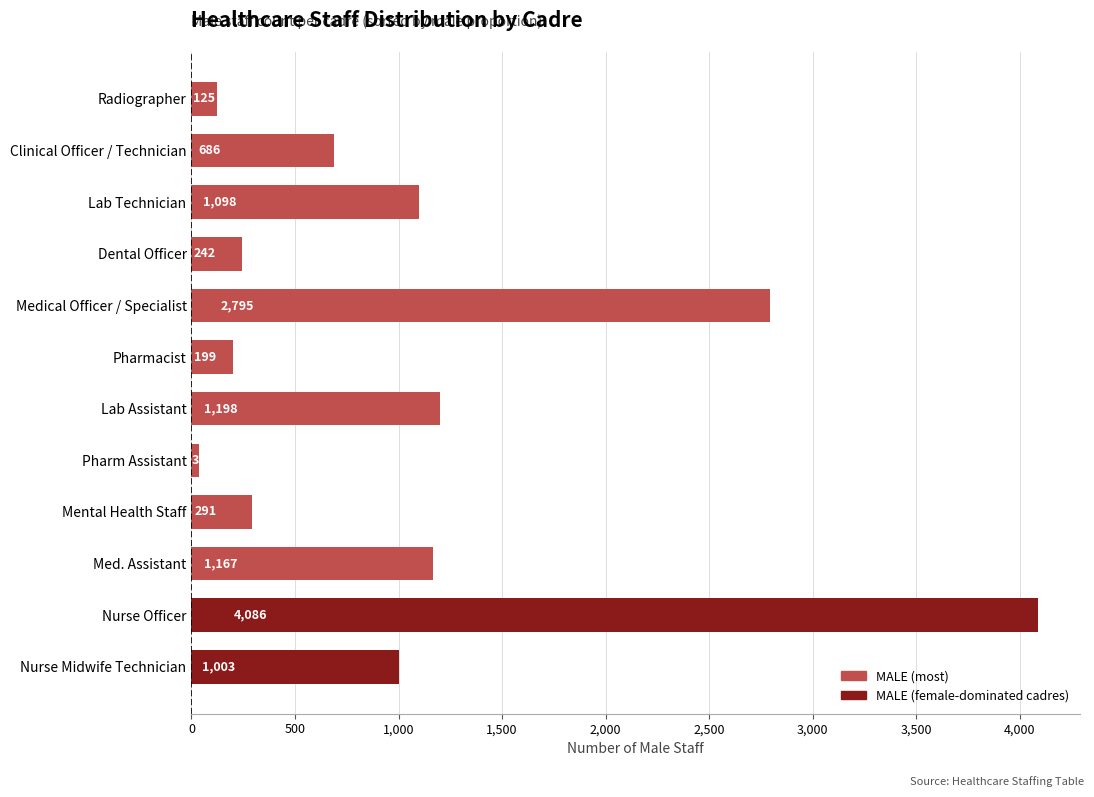

Read the value at Pharmacist, to the nearest 10.

200